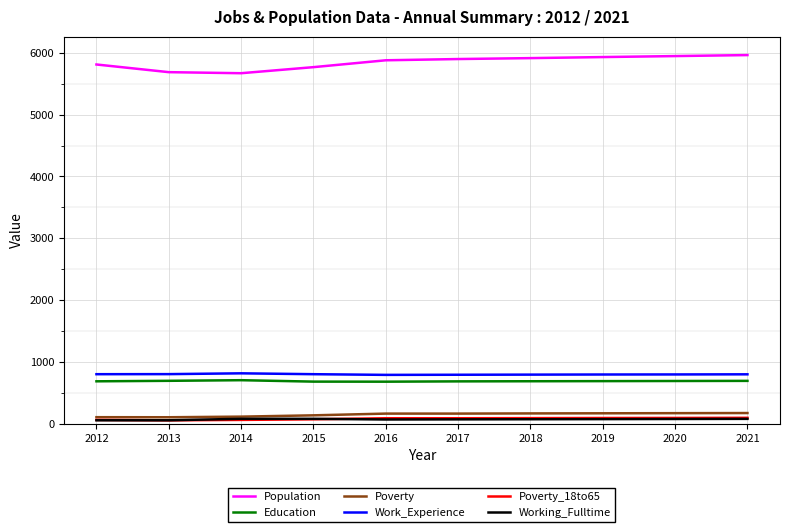

What is the maximum value for Education?

707